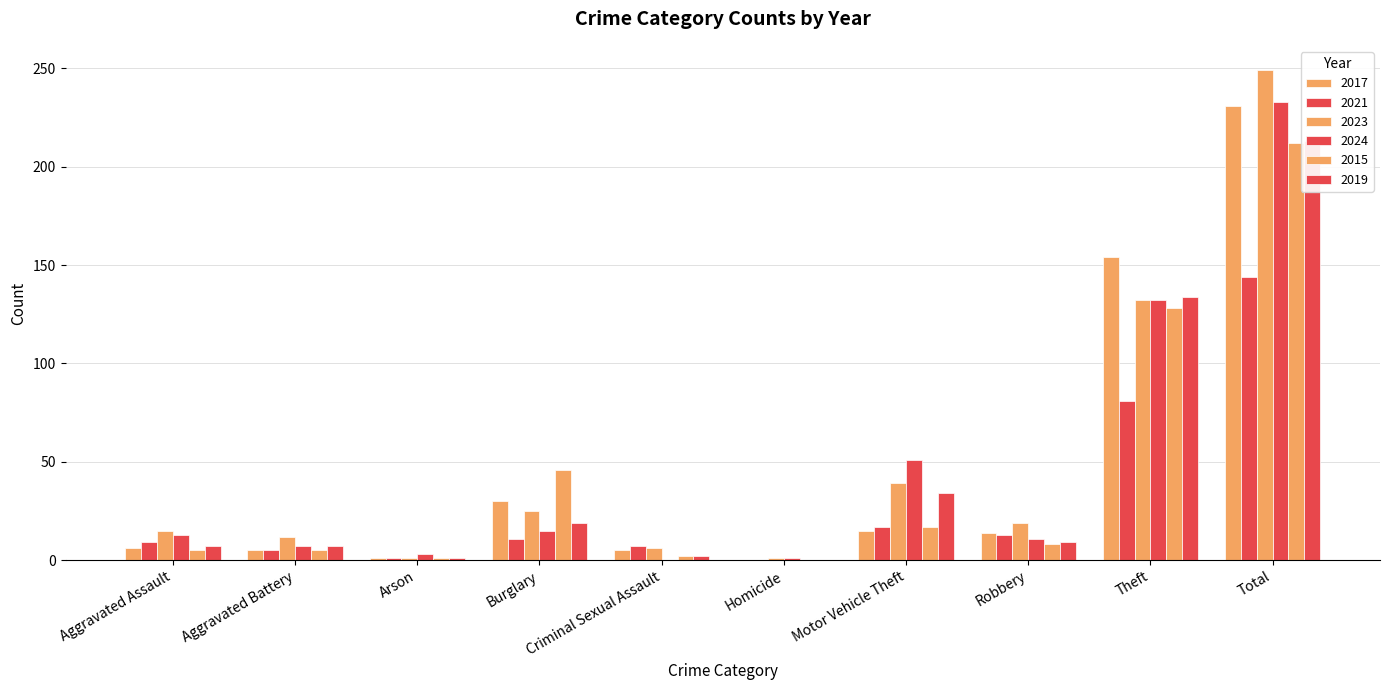

Count the number of categories in the chart.

10